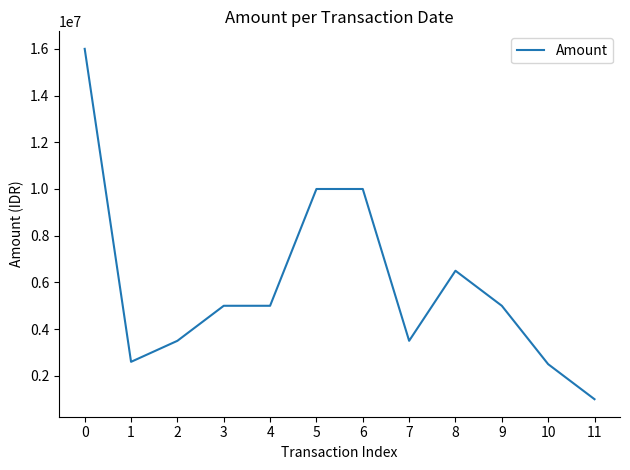

The value at 0 is 27603625. True or false?

False